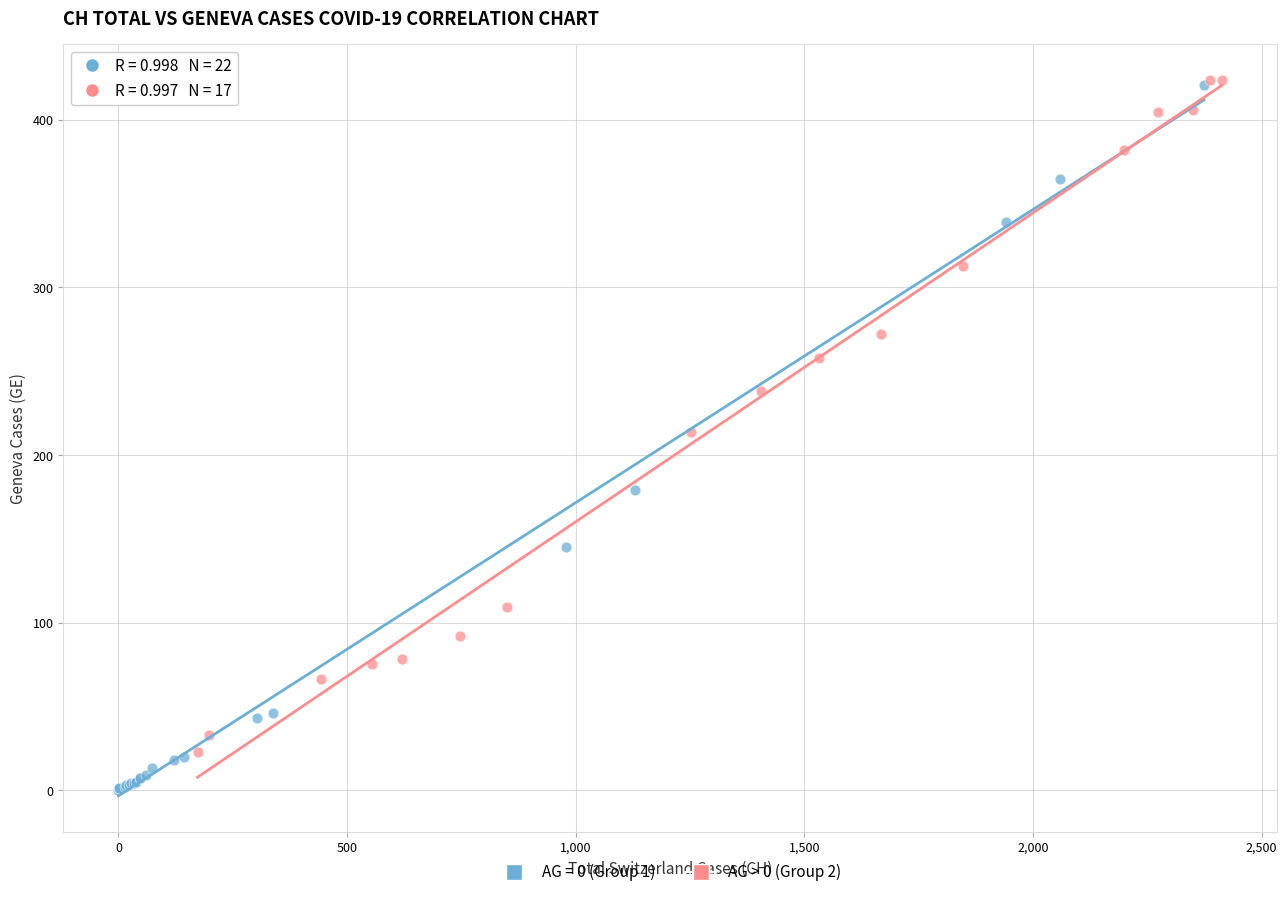

Which series has the largest Y range (max minus min)?

AG = 0 (Group 1)